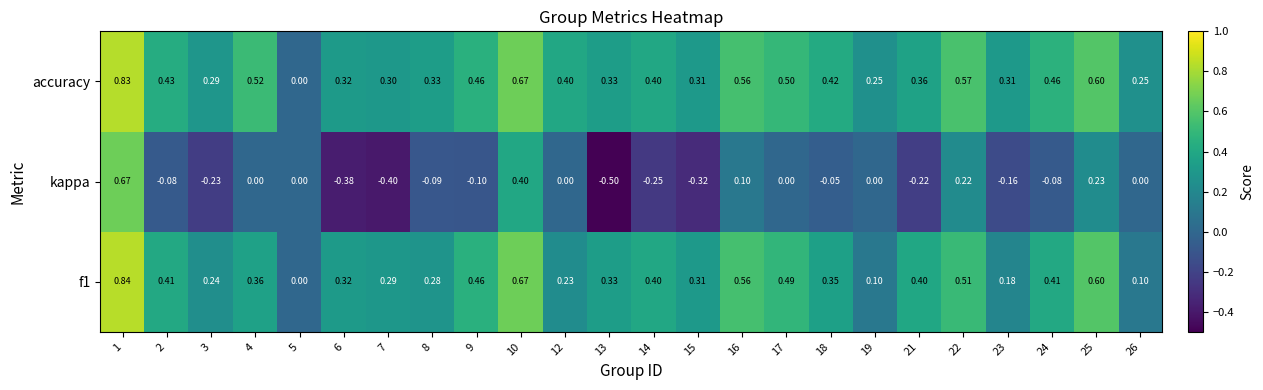

Is the value of accuracy at 15 greater than the value of f1 at 18?

No